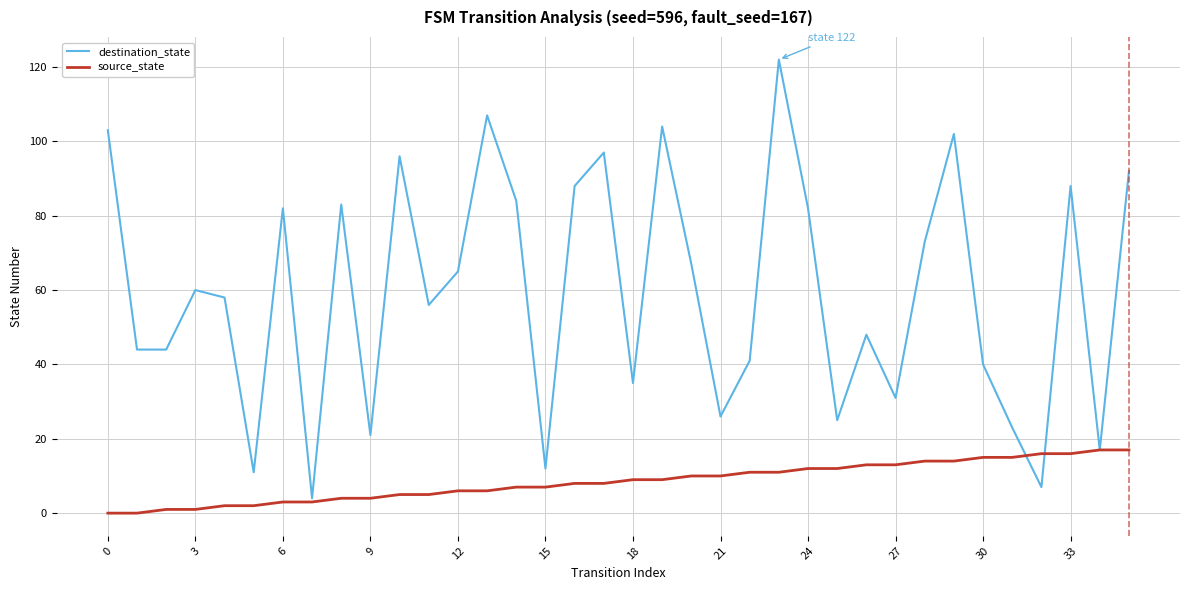

Which series has the largest range (max minus min)?

destination_state